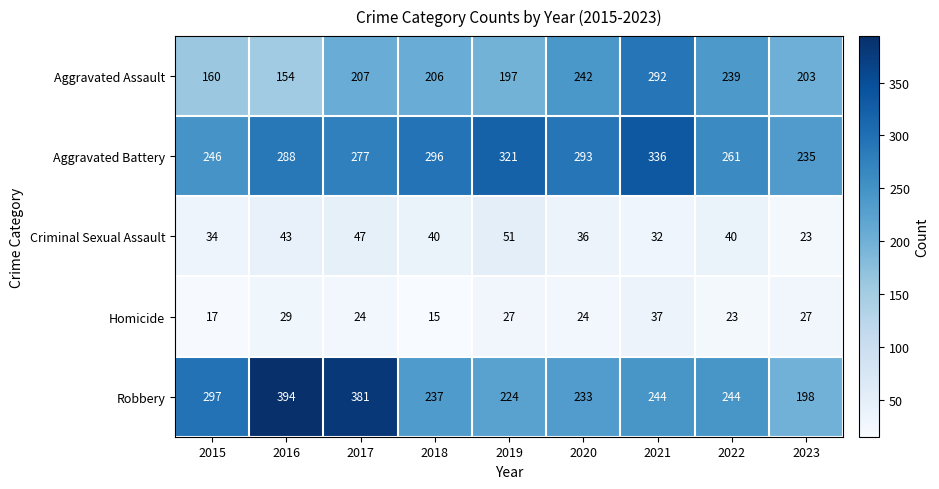

How many series are shown in this chart?

5